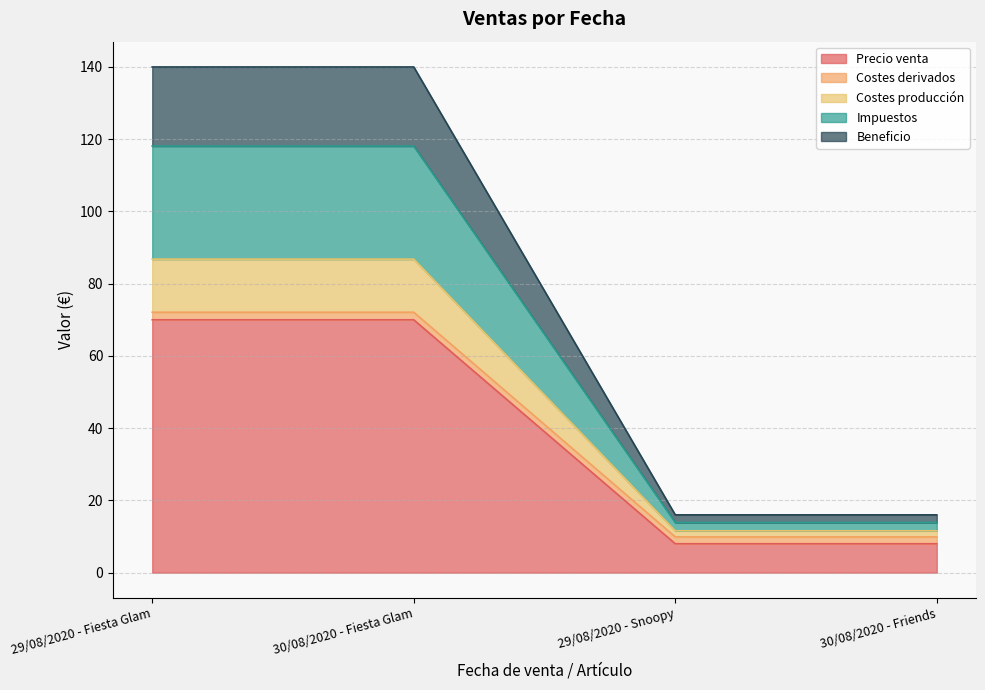

How many data points does each series have?

4